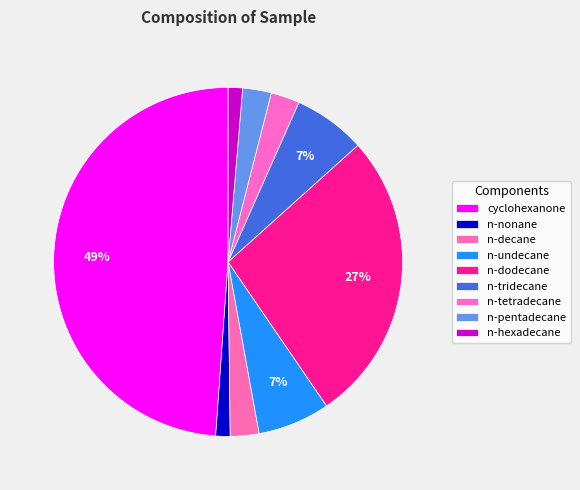

Which slice is the smallest?

n-nonane